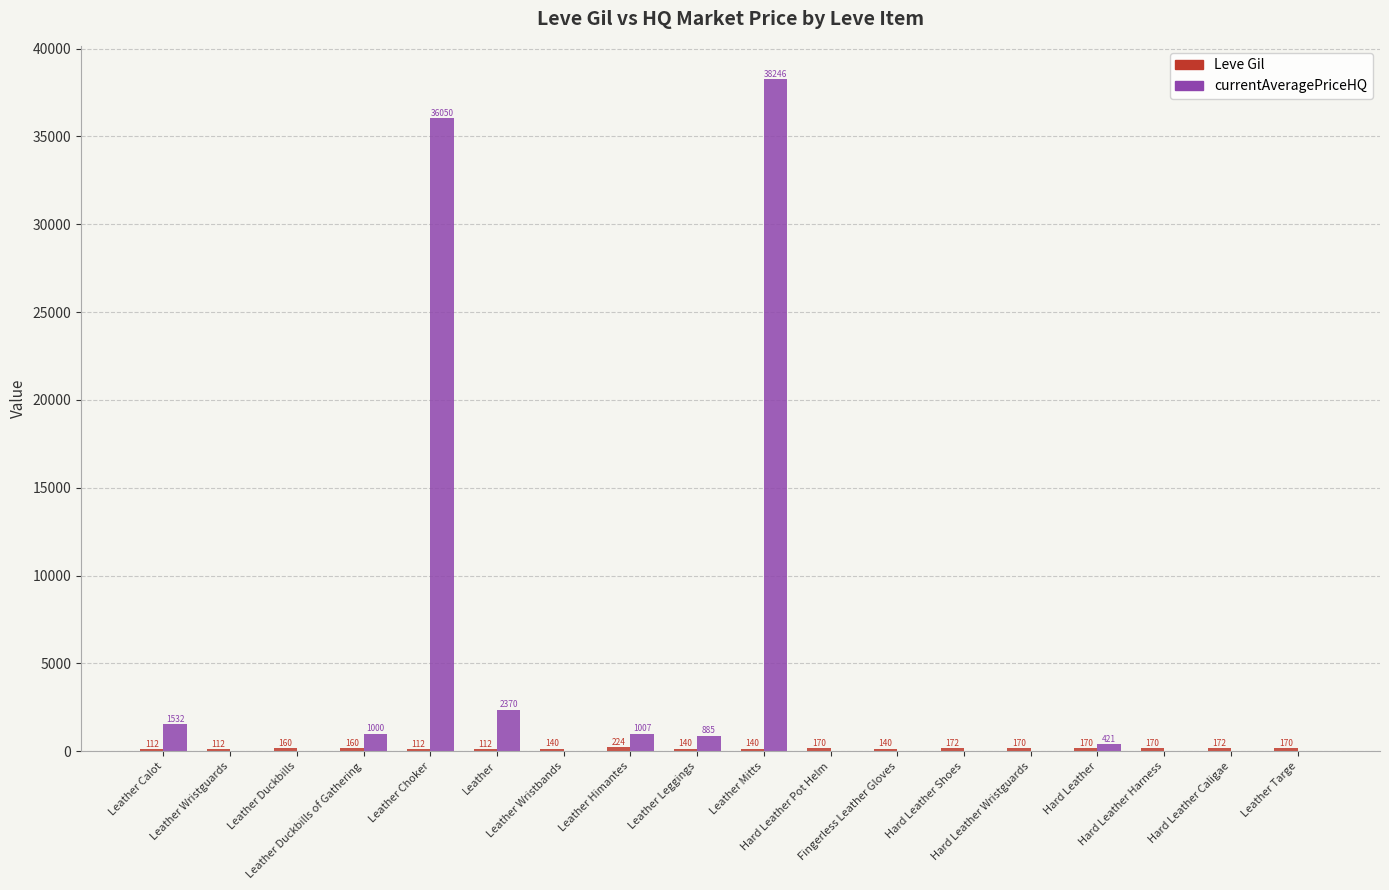

The value of currentAveragePriceHQ at Leather Wristguards is 0. True or false?

True